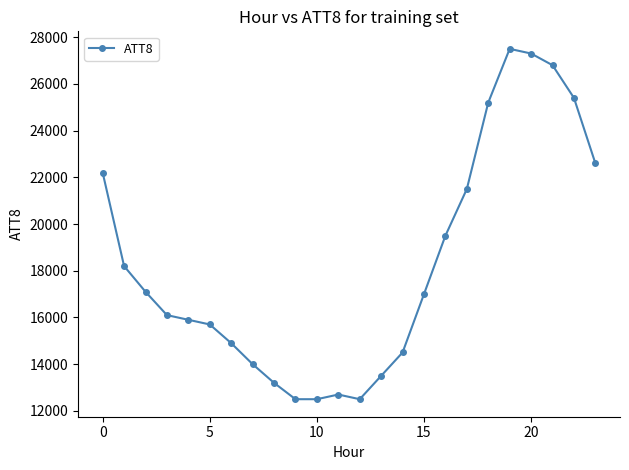

True or false: there are more than 0 points higher than both neighbors.

True